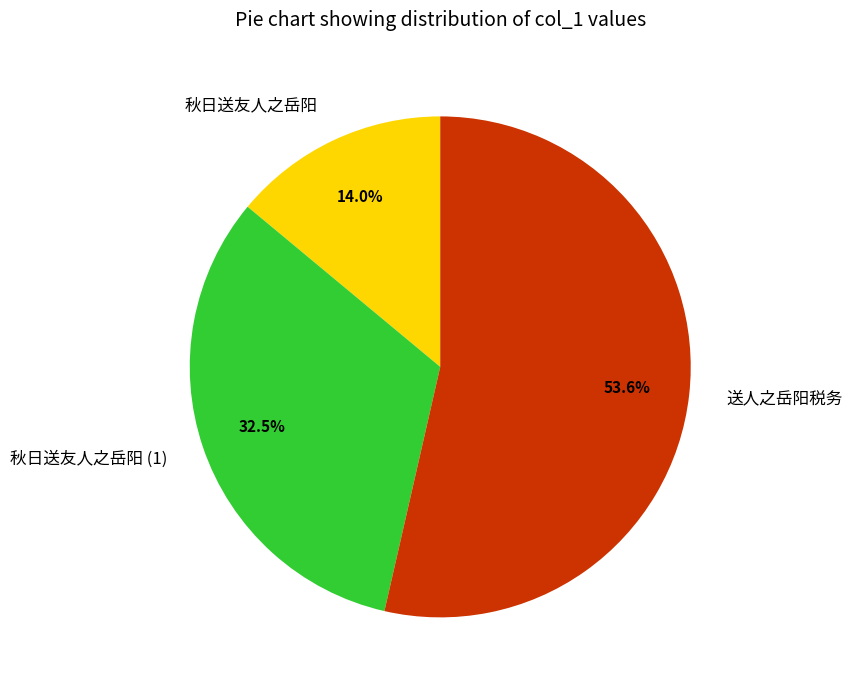

To the nearest percent, what percentage of the pie is 秋日送友人之岳阳?

14%